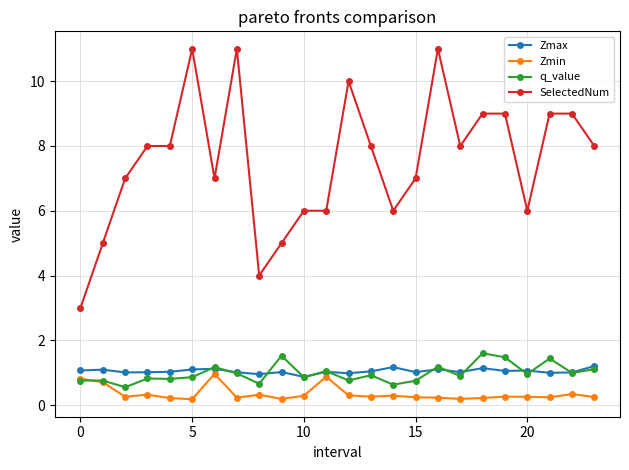

What is the value of the q_value point at the 19th from the left?

1.6